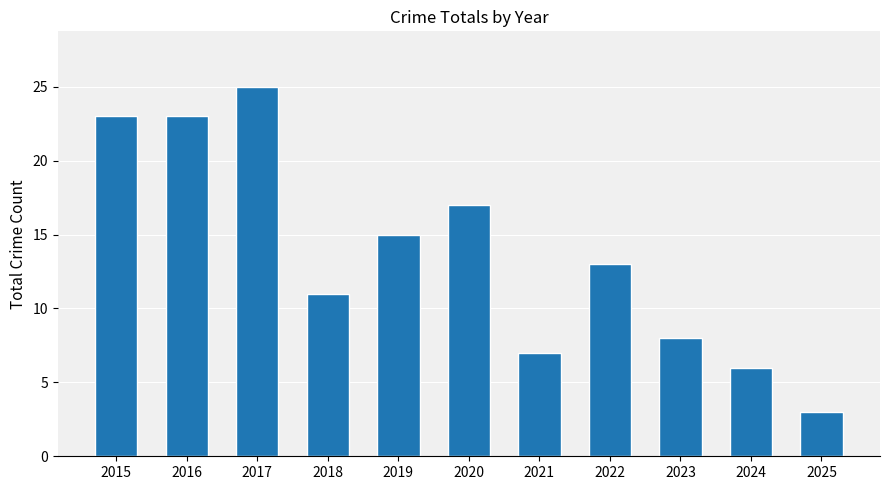

How many series are shown in this chart?

1